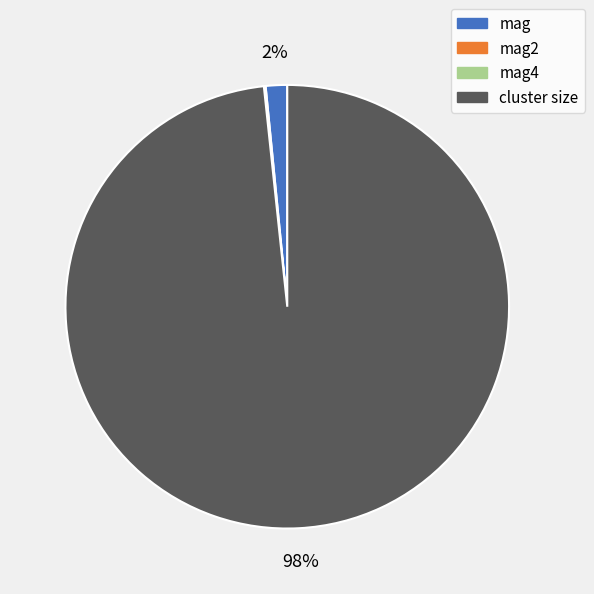

Is there a majority slice in this chart?

Yes